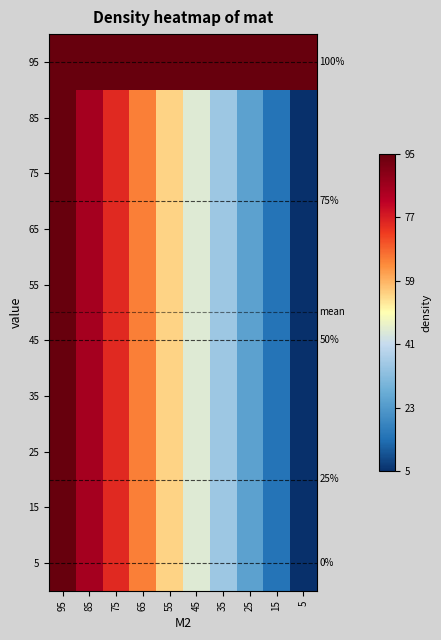

True or false: 15 has a value of 95 at 95.

True